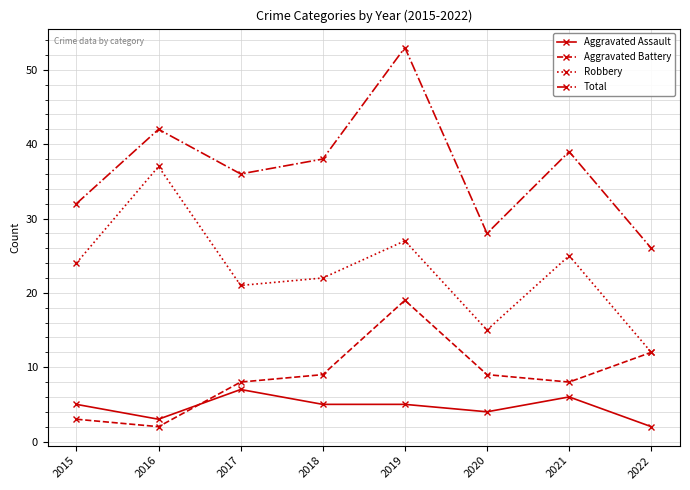

Which category has the highest value in the Total series?

2019